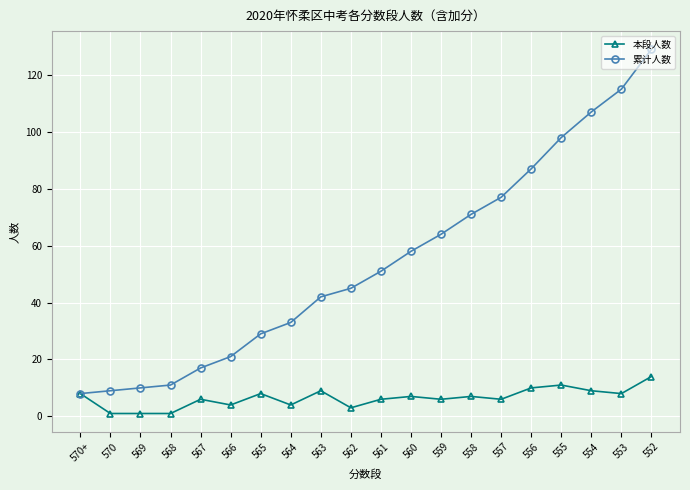

What is the minimum value for 本段人数?

1